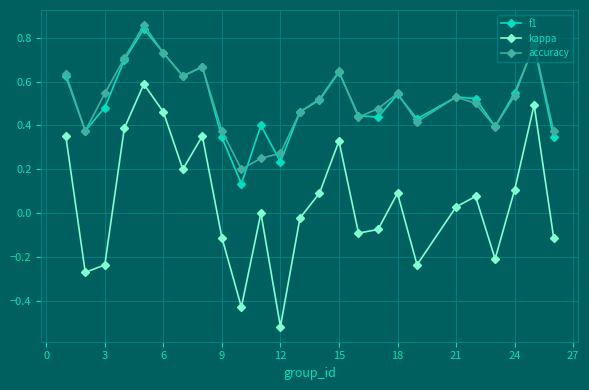

True or false: accuracy and kappa cross at least once.

False